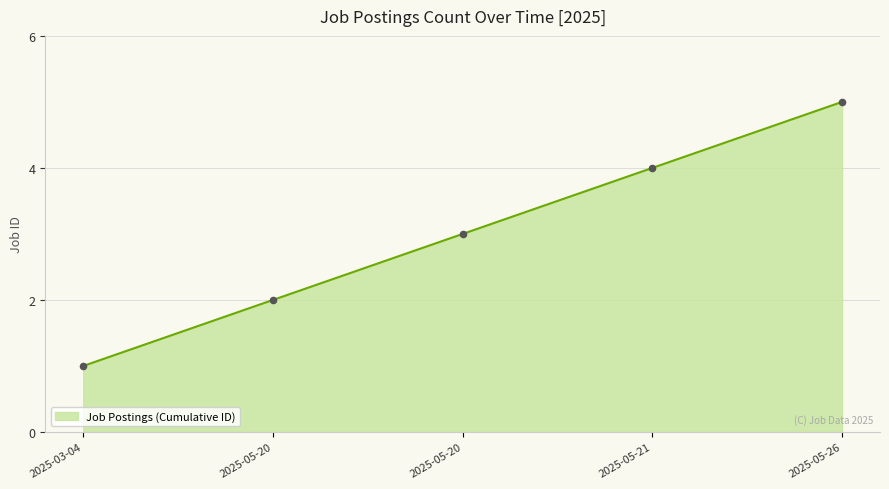

What is the ratio of the value at 2025-05-26 to the value at 2025-05-20?

1.7